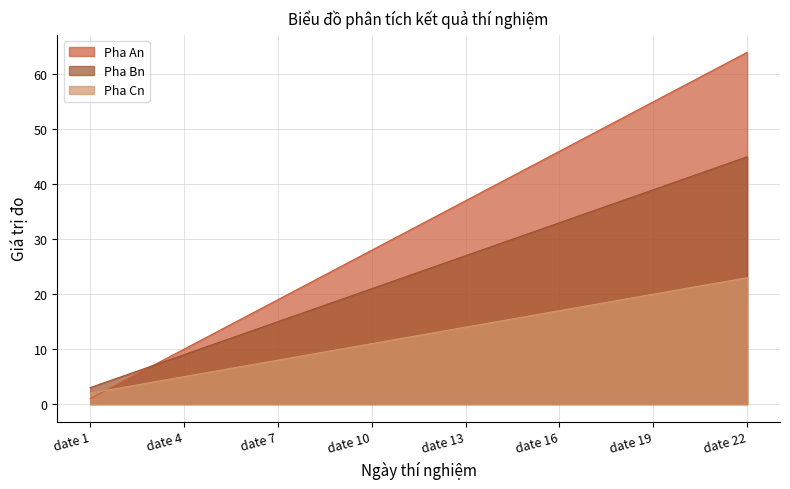

How many lines are shown in the chart?

3